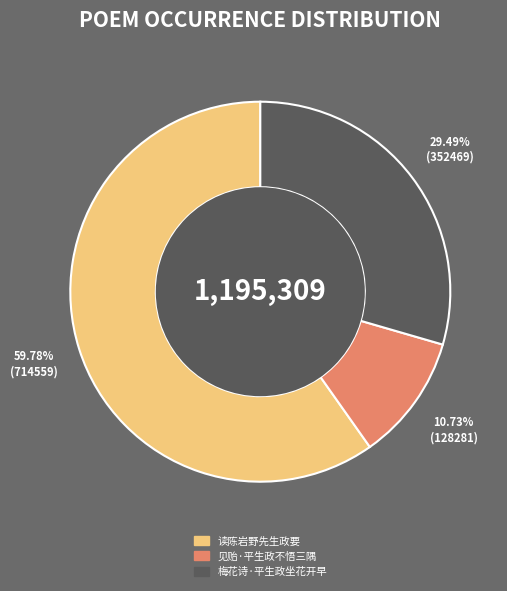

How many segments does this pie chart have?

3